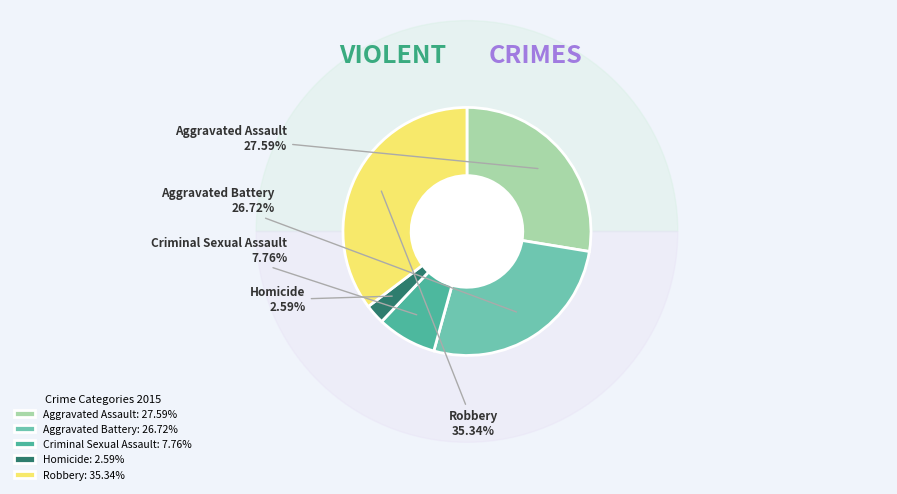

Does Aggravated Assault account for over 50% of the chart?

No